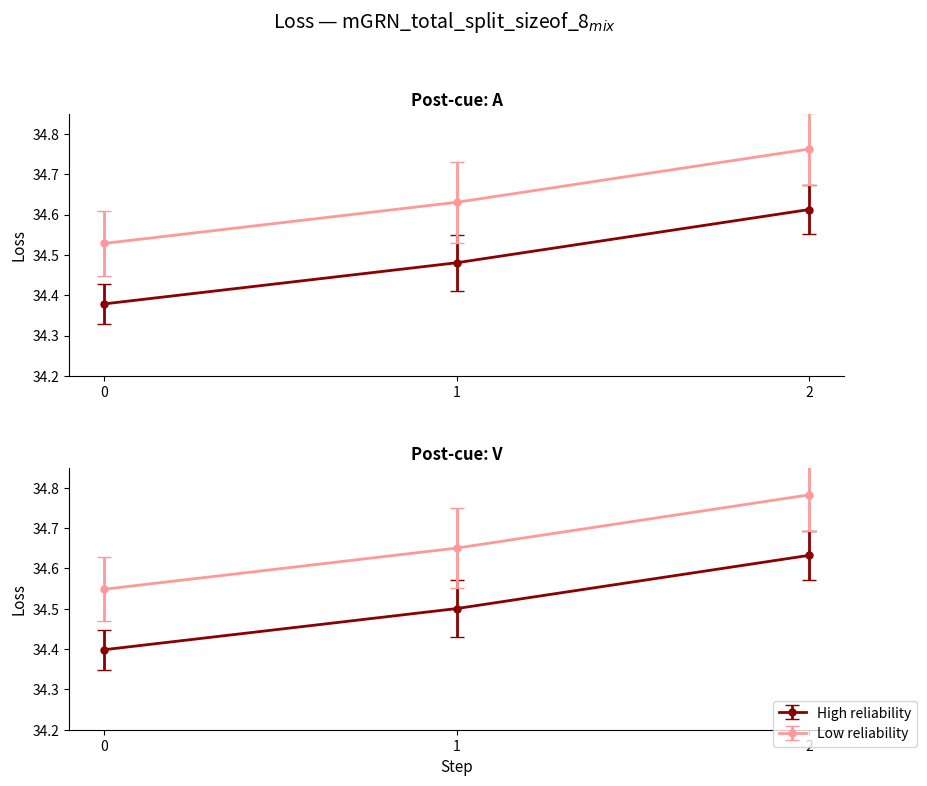

What is the change in value from 0 to 2?

+0.2